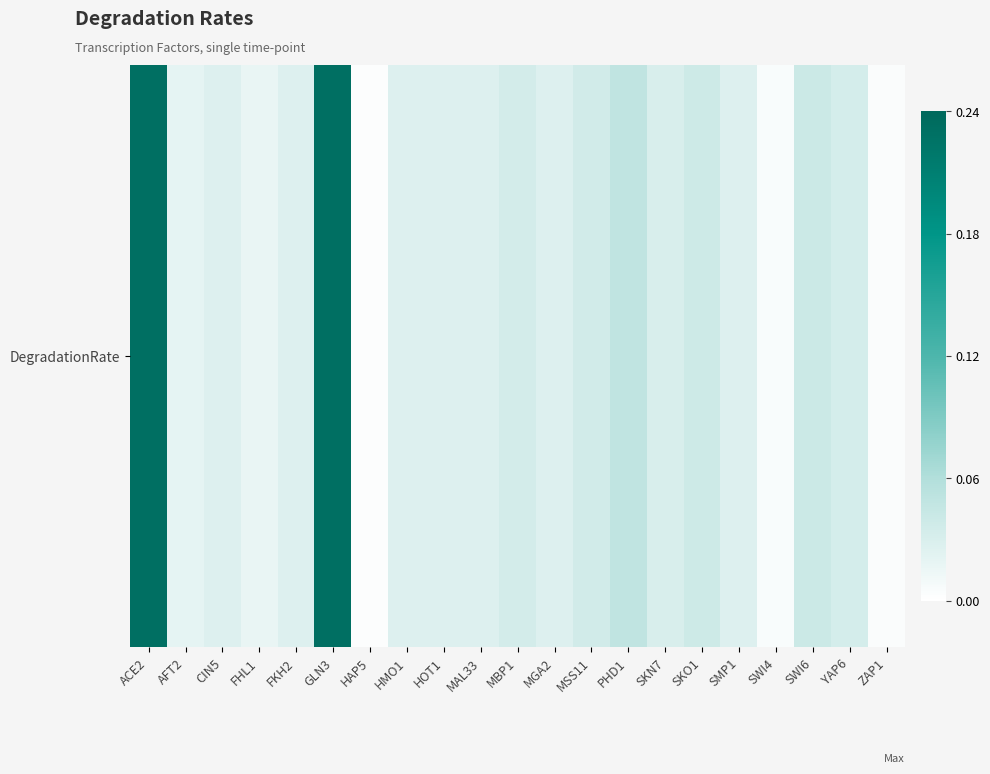

Between HOT1 and CIN5, which is larger?

HOT1